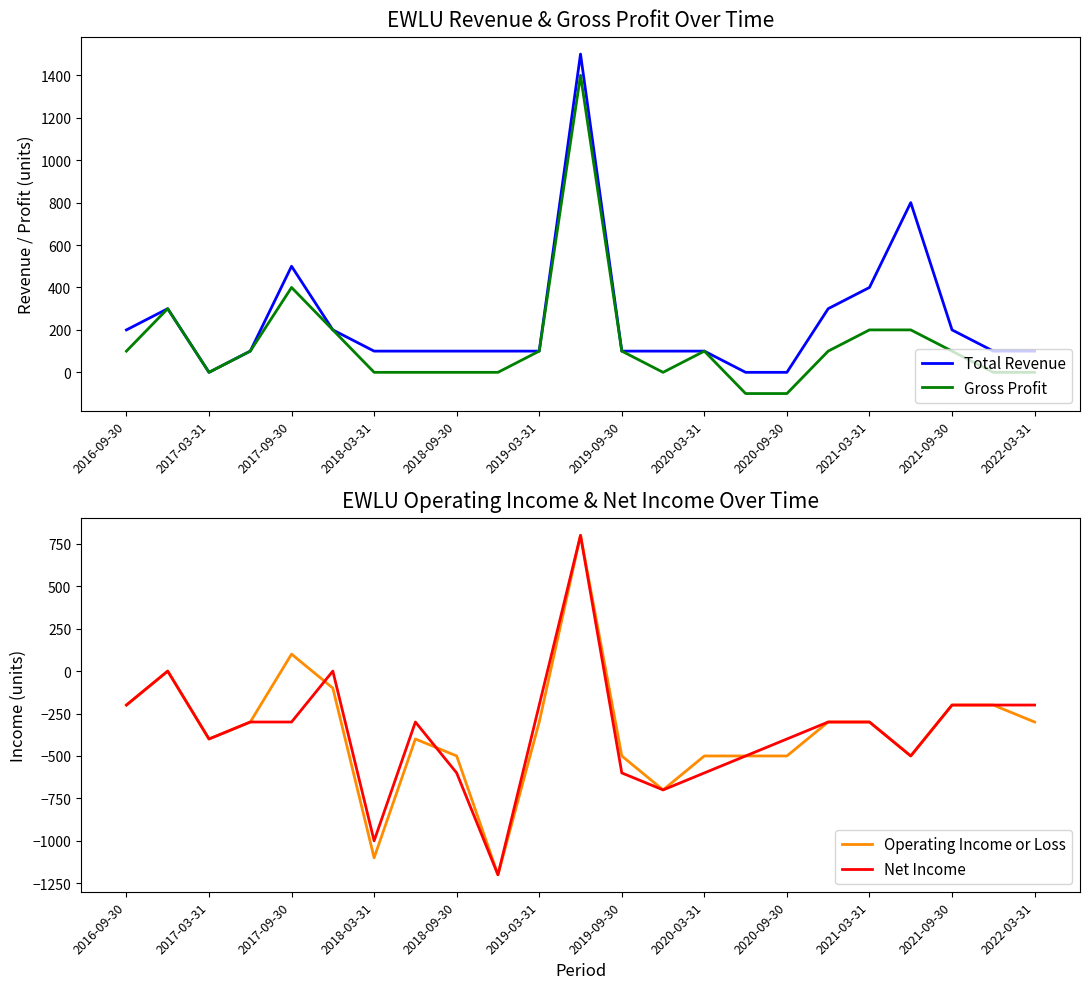

Is this an area chart (filled region under the line)?

No